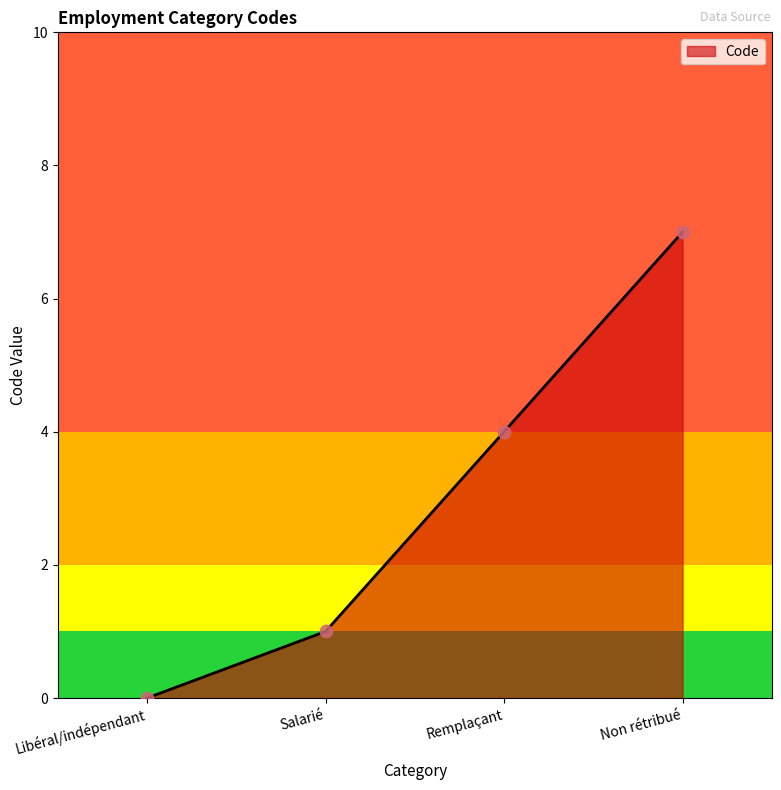

Which has a higher value, Libéral/indépendant or Non rétribué?

Non rétribué